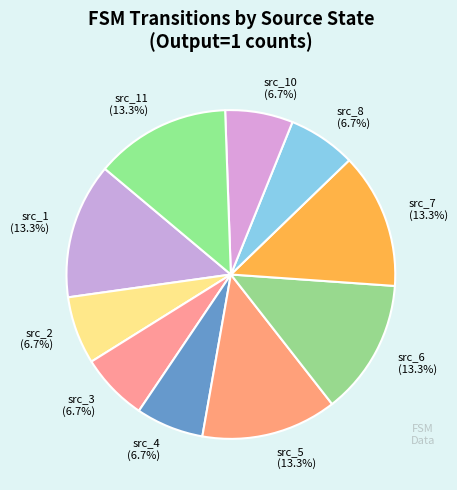

Is there a majority slice in this chart?

No